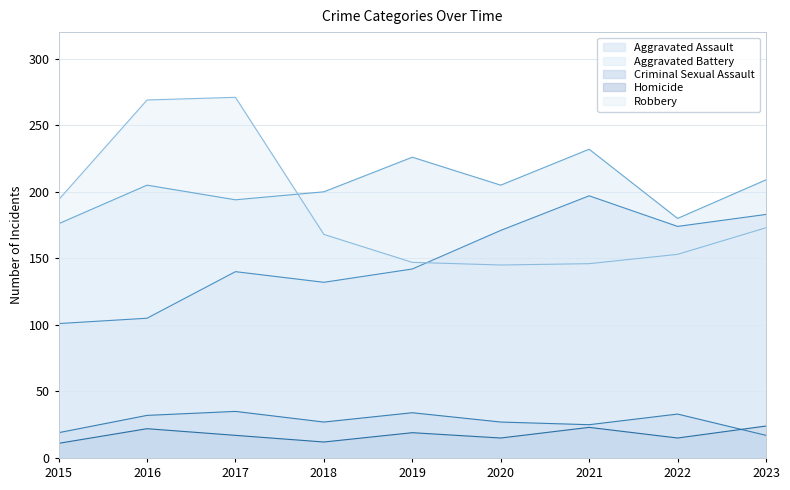

The Criminal Sexual Assault series shows 9 at 2018. True or false?

False